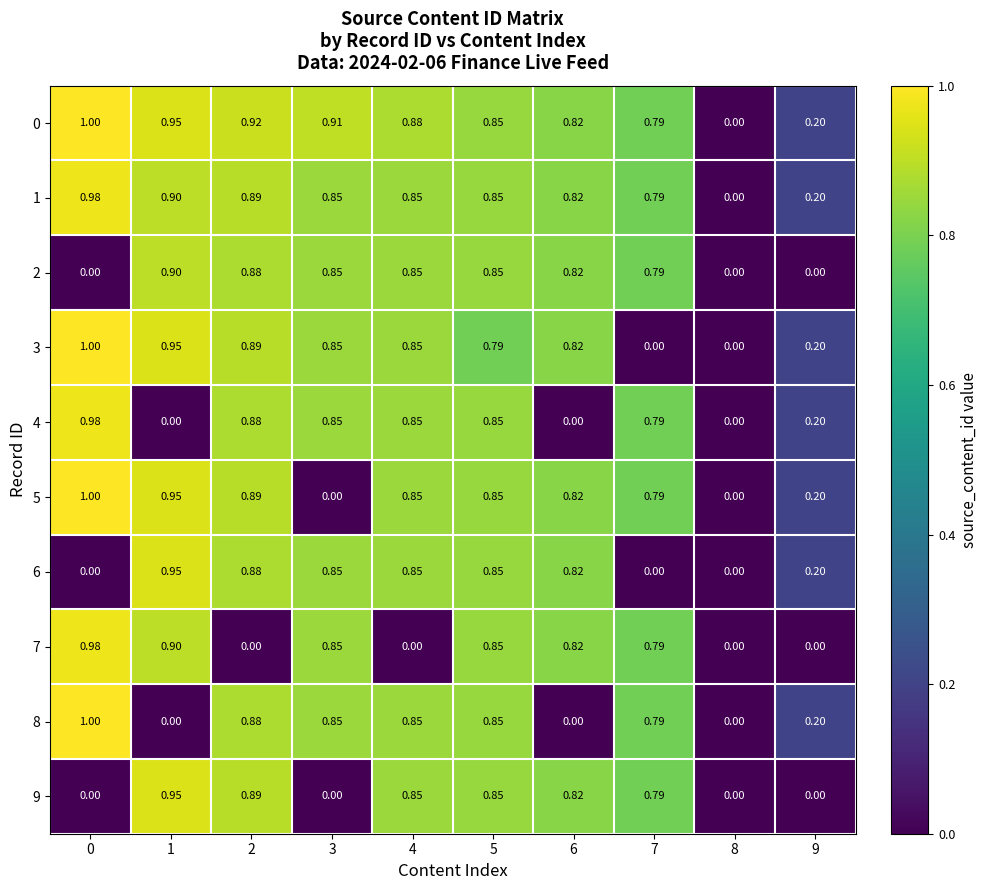

Is the value of 5 at 8 greater than the value of 6 at 9?

No